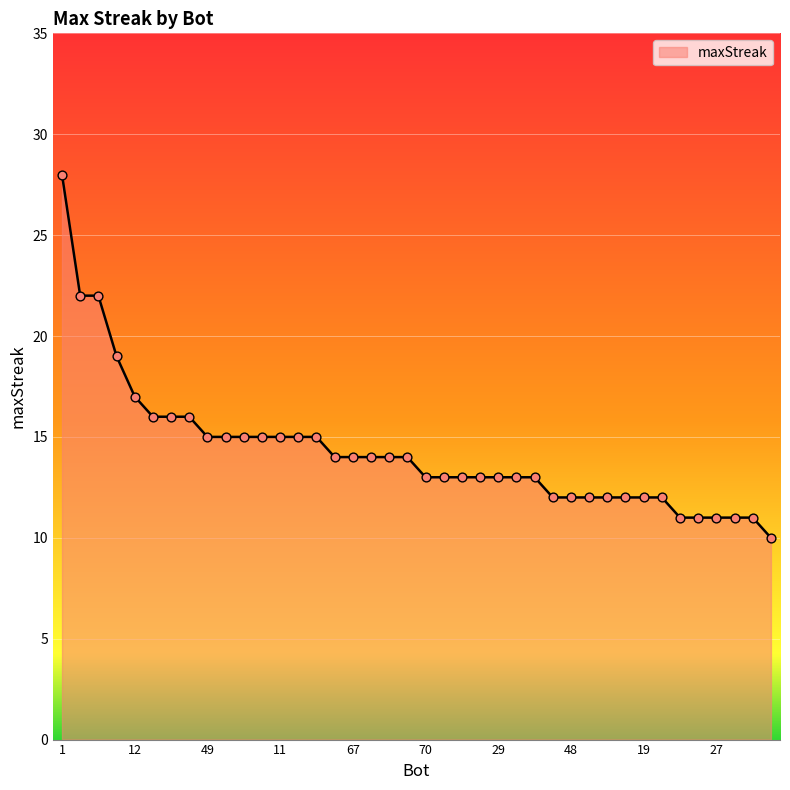

What is the maximum value shown in the chart?

28